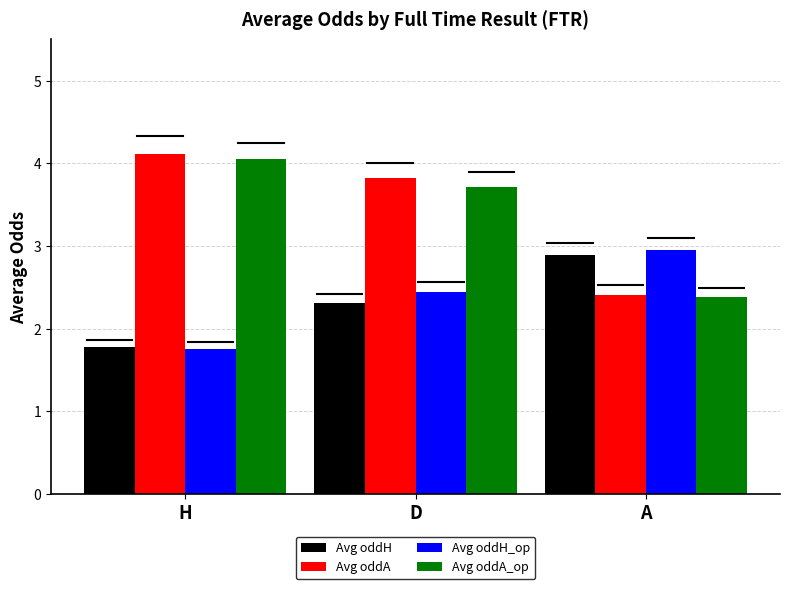

What is the difference between the highest and lowest values at A?

0.6